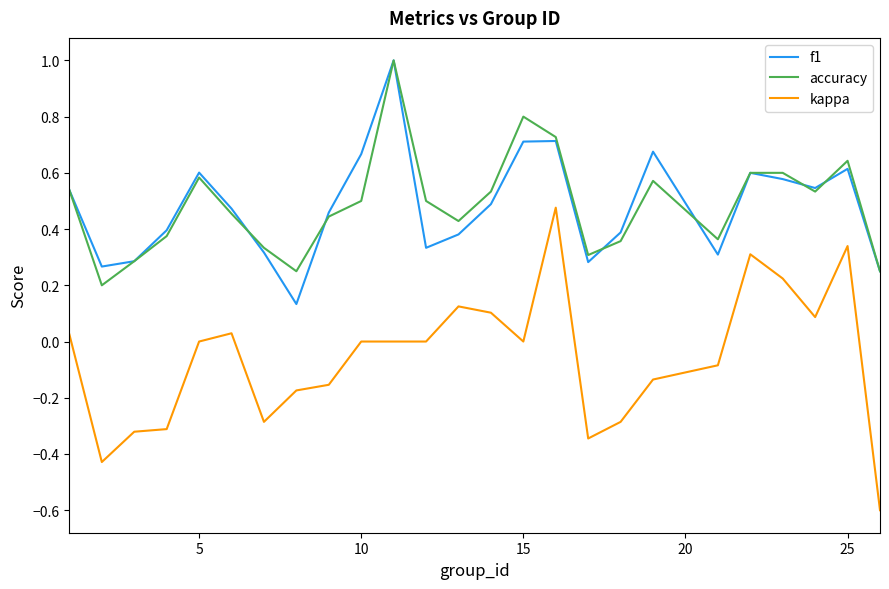

How many lines are shown in the chart?

3